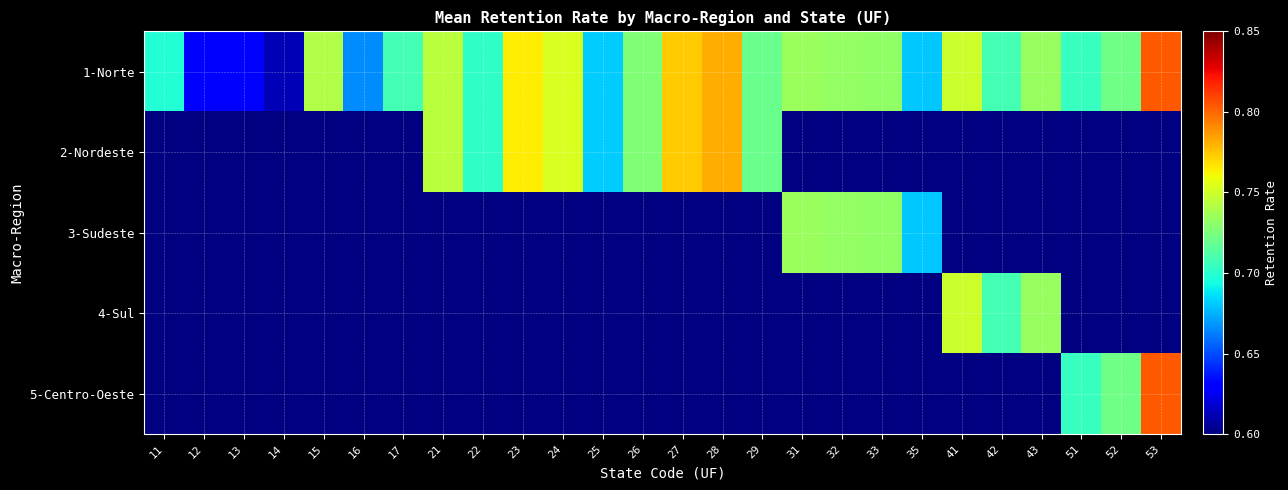

Count the number of data series in this chart.

5